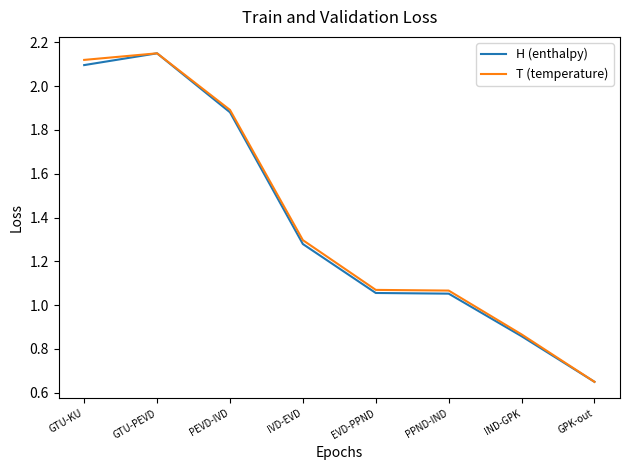

What position from the left is EVD-PPND?

5